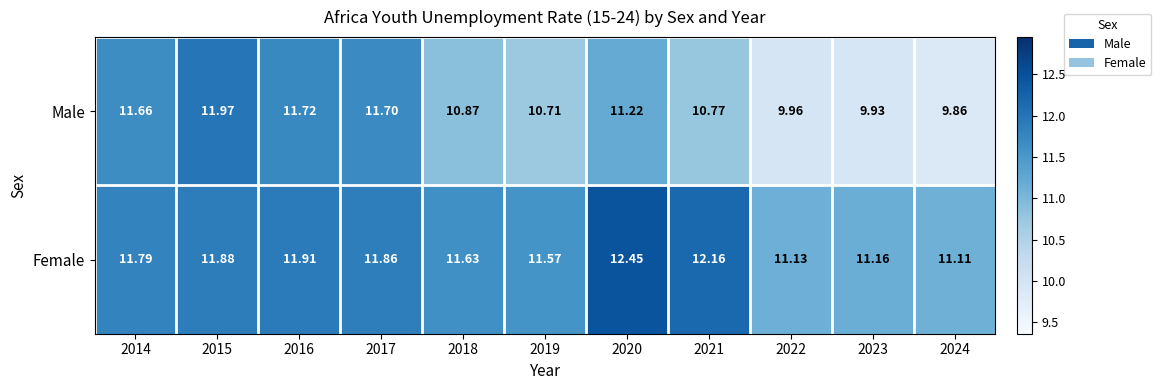

Which category has the highest value across all series?

2020